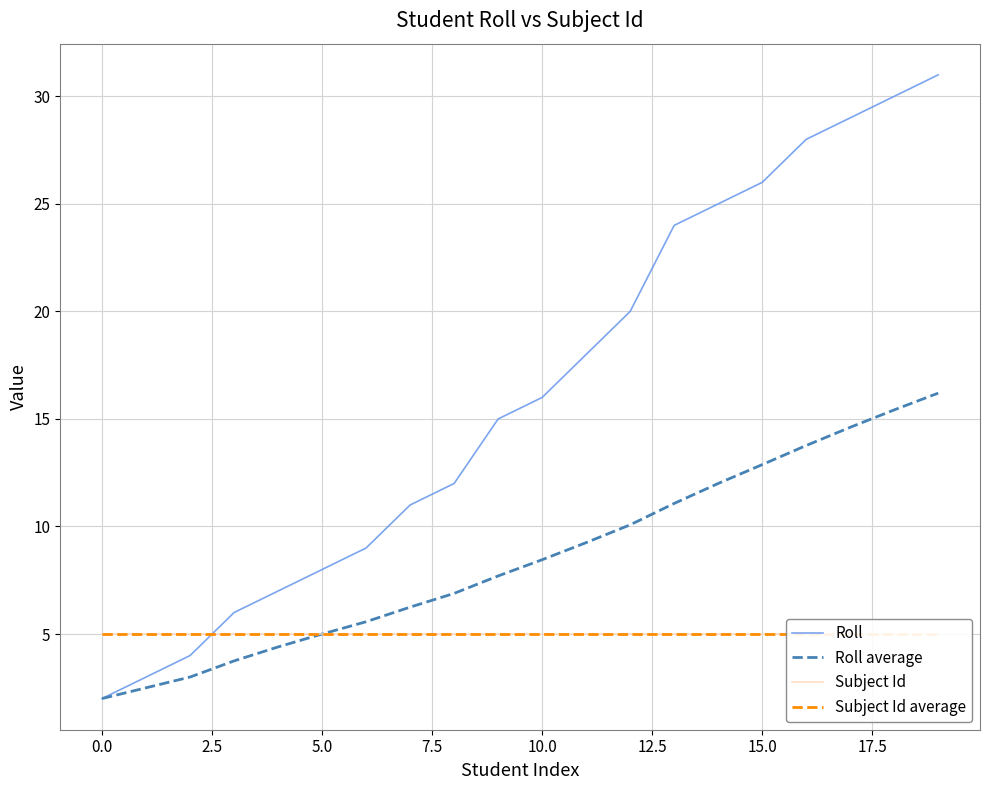

What is the difference between the maximum and second lowest values in the Roll series?

28.0